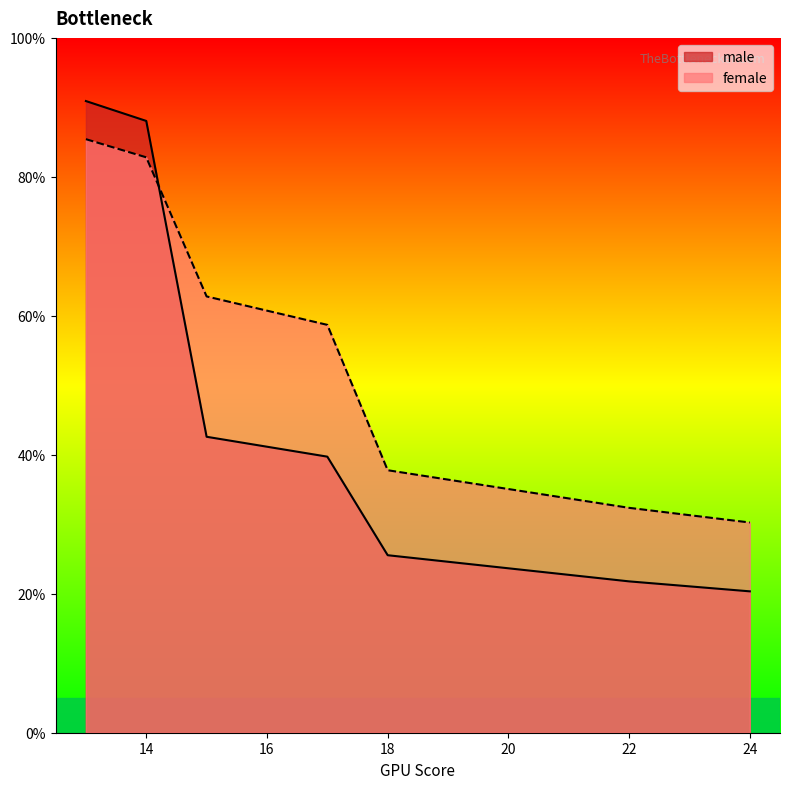

Does the chart display data point markers on the line(s)?

No